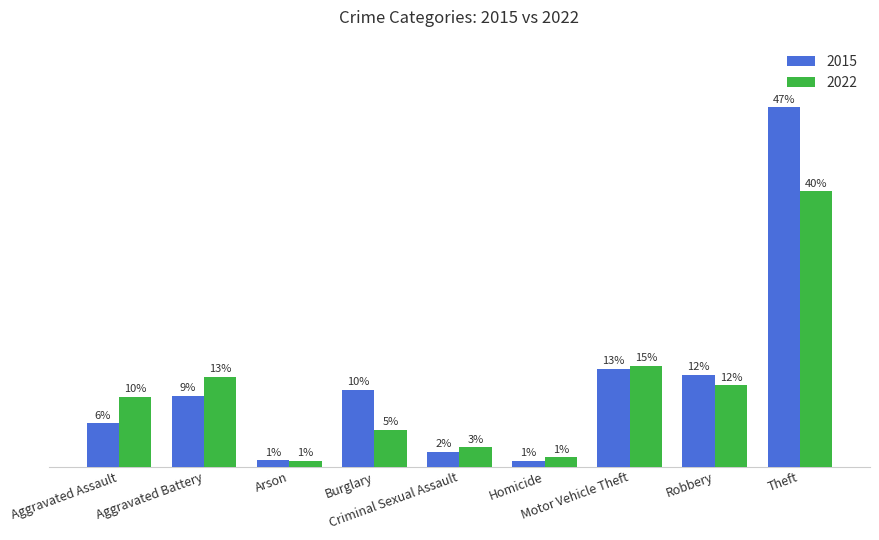

What are all the series names shown in the legend?

2015, 2022